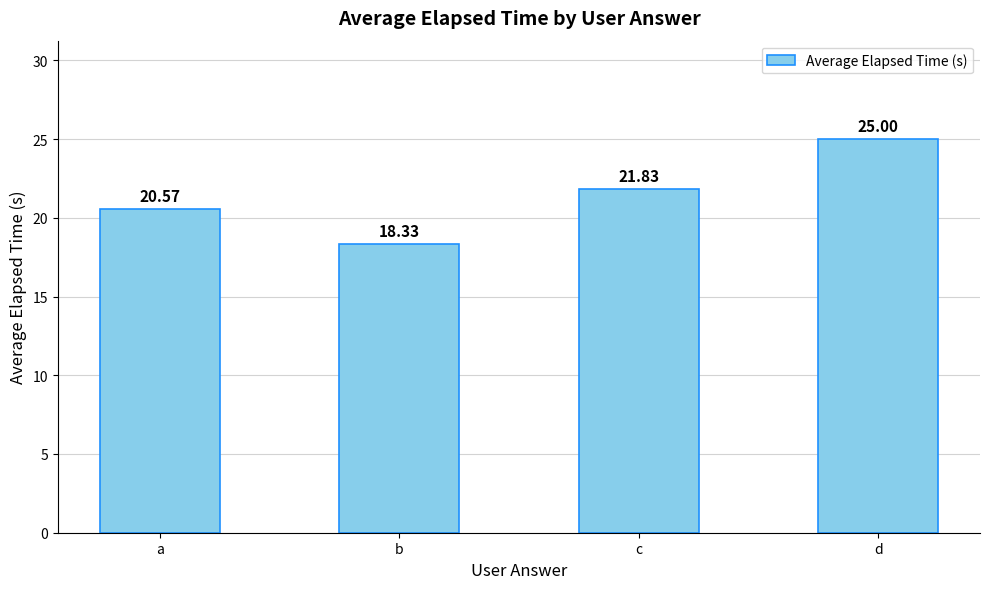

Approximately how many times larger is the value at b compared to c?

0.8